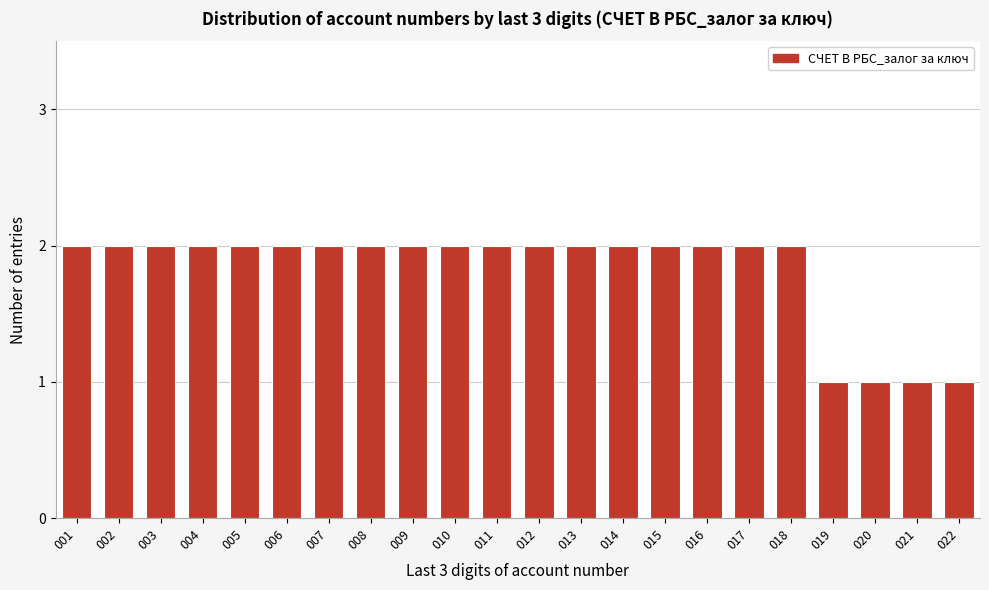

Reading left to right, transcribe all the data shown in this chart.

2	2	2	2	2	2	2	2	2	2	2	2	2	2	2	2	2	2	1	1	1	1